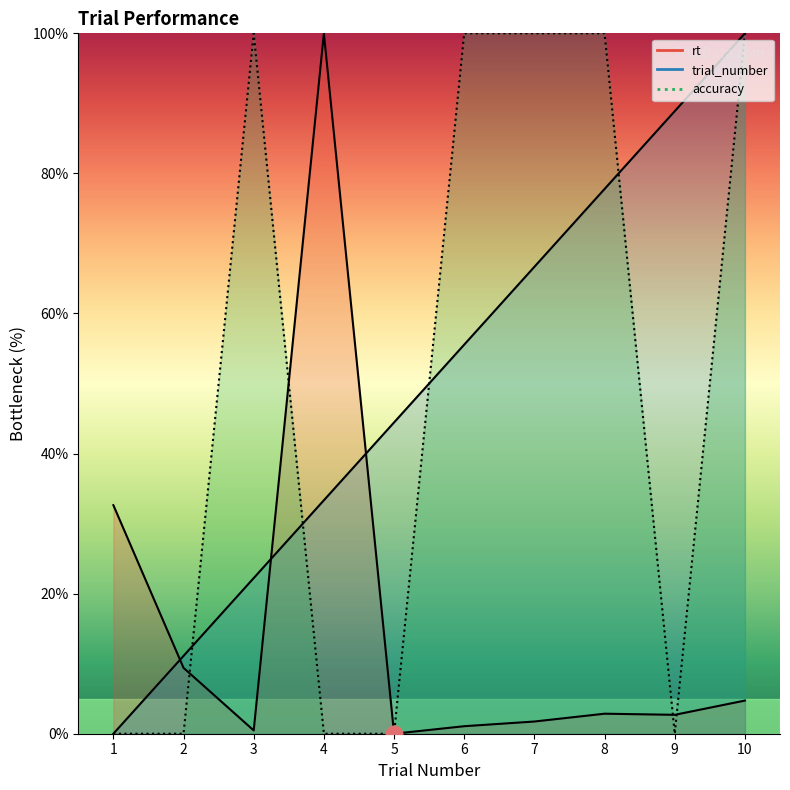

Reading left to right, transcribe all the data shown in this chart.

trial_number: 1=0.0	2=11.1	3=22.2	4=33.3	5=44.4	6=55.6	7=66.7	8=77.8	9=88.9	10=100.0
rt: 1=32.6	2=9.4	3=0.5	4=100.0	5=0.0	6=1.1	7=1.7	8=2.9	9=2.7	10=4.7
accuracy: 1=0.0	2=0.0	3=100.0	4=0.0	5=0.0	6=100.0	7=100.0	8=100.0	9=0.0	10=100.0